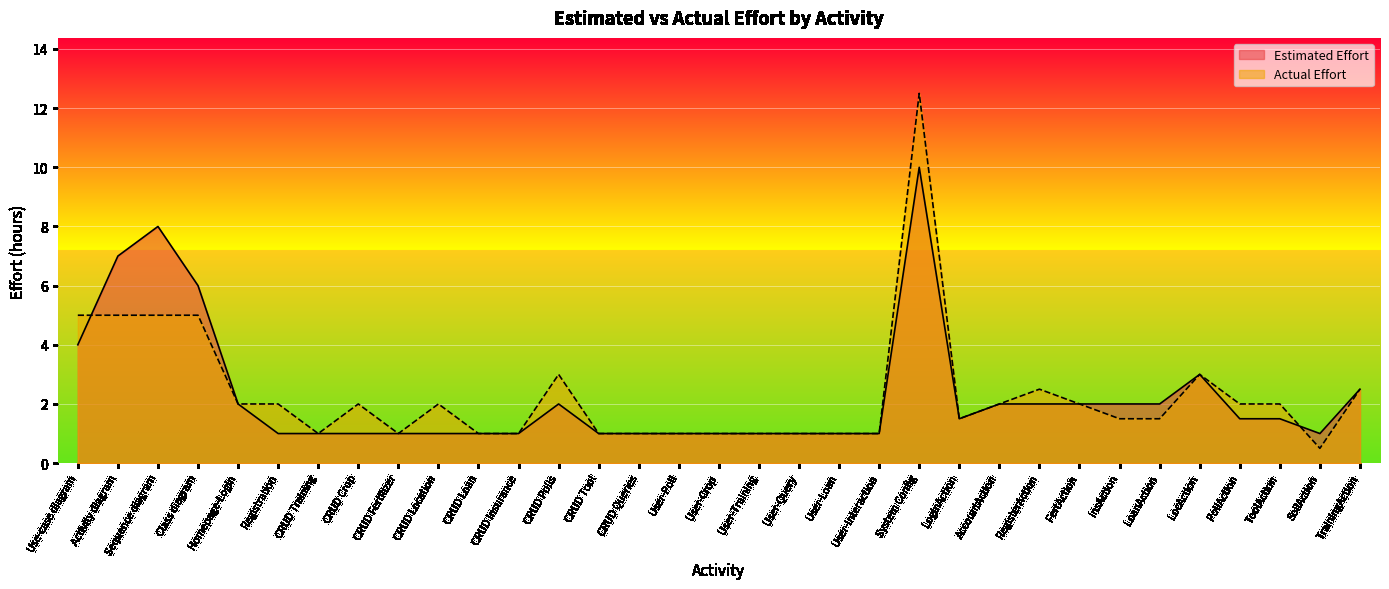

Which series ends up on top after the final intersection of Actual Effort and Estimated Effort?

Estimated Effort